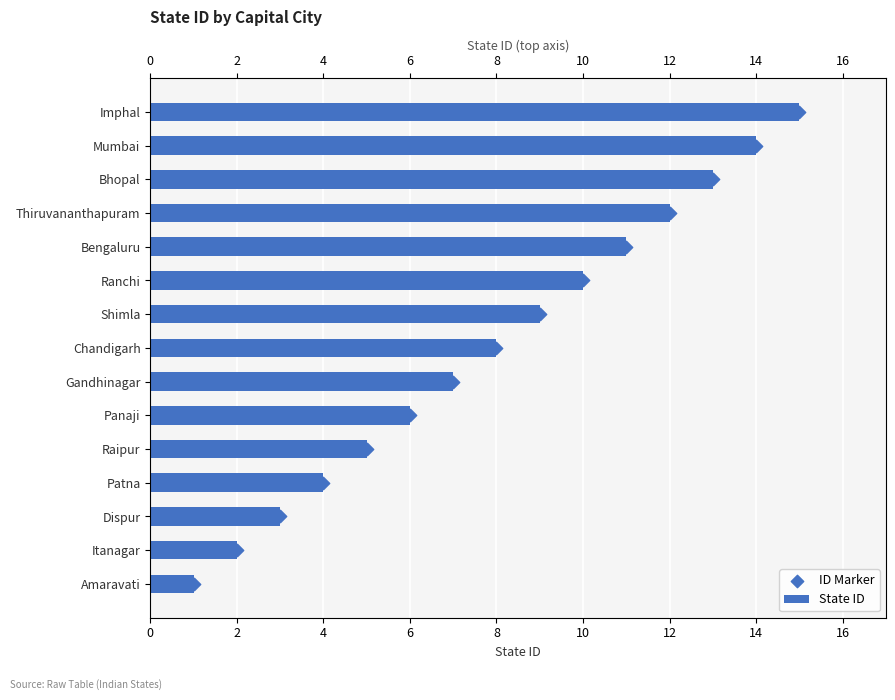

What are all the series names shown in the legend?

State ID, ID Marker